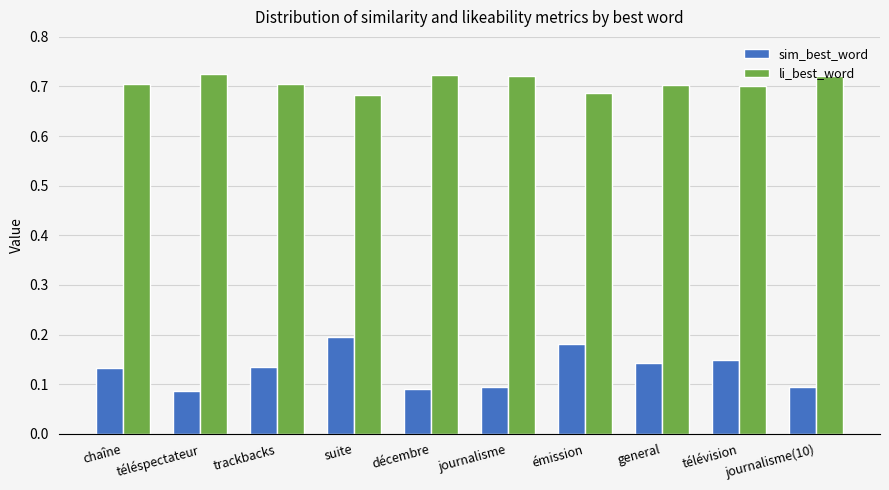

Rank the series by their average value, from highest to lowest.

li_best_word, sim_best_word